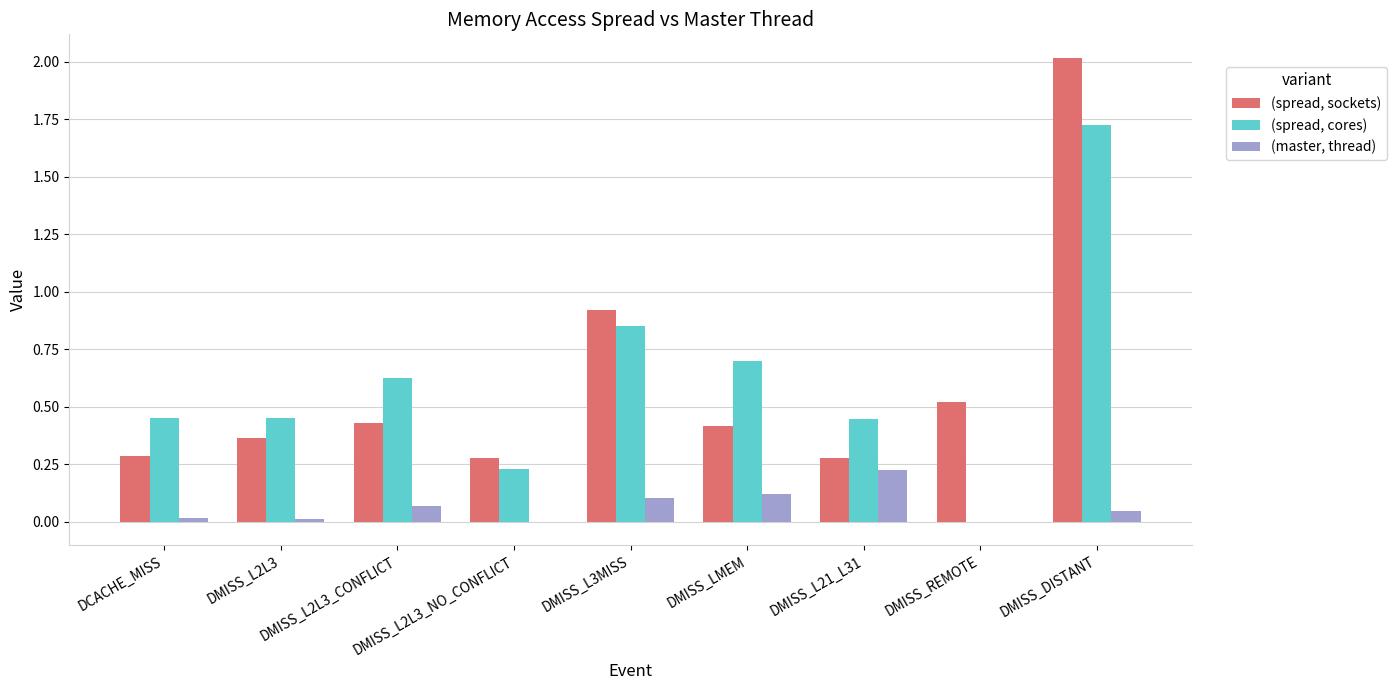

True or false: (master, thread) has a value of 0.1 at DMISS_REMOTE.

False